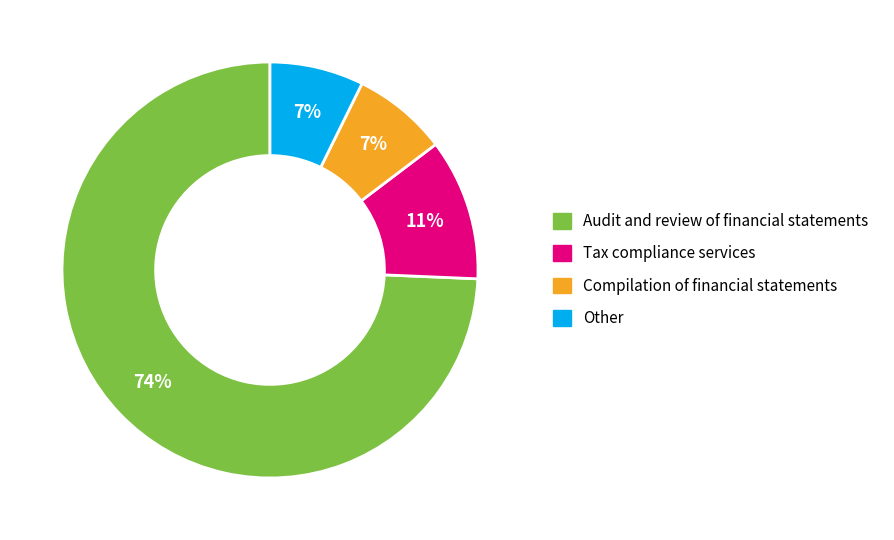

Between Other and Audit and review of financial statements, which is larger?

Audit and review of financial statements